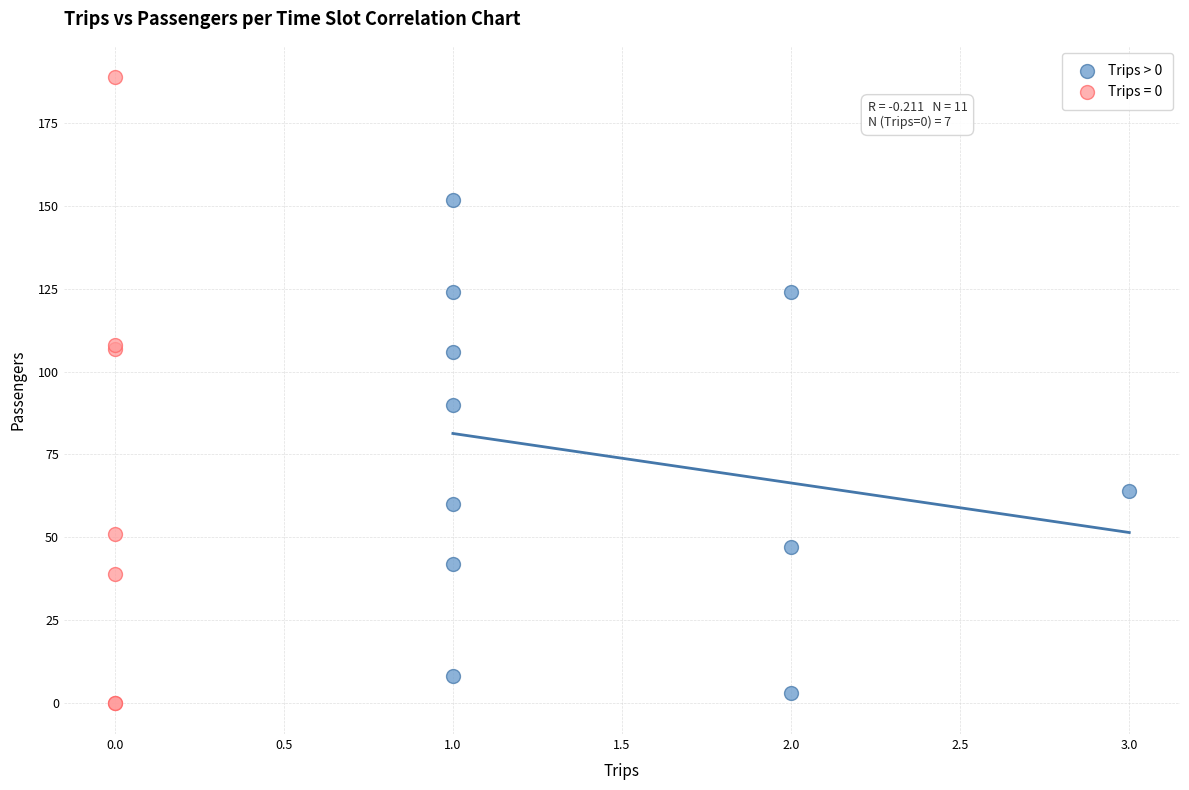

Which series contains the highest Y value?

Trips = 0